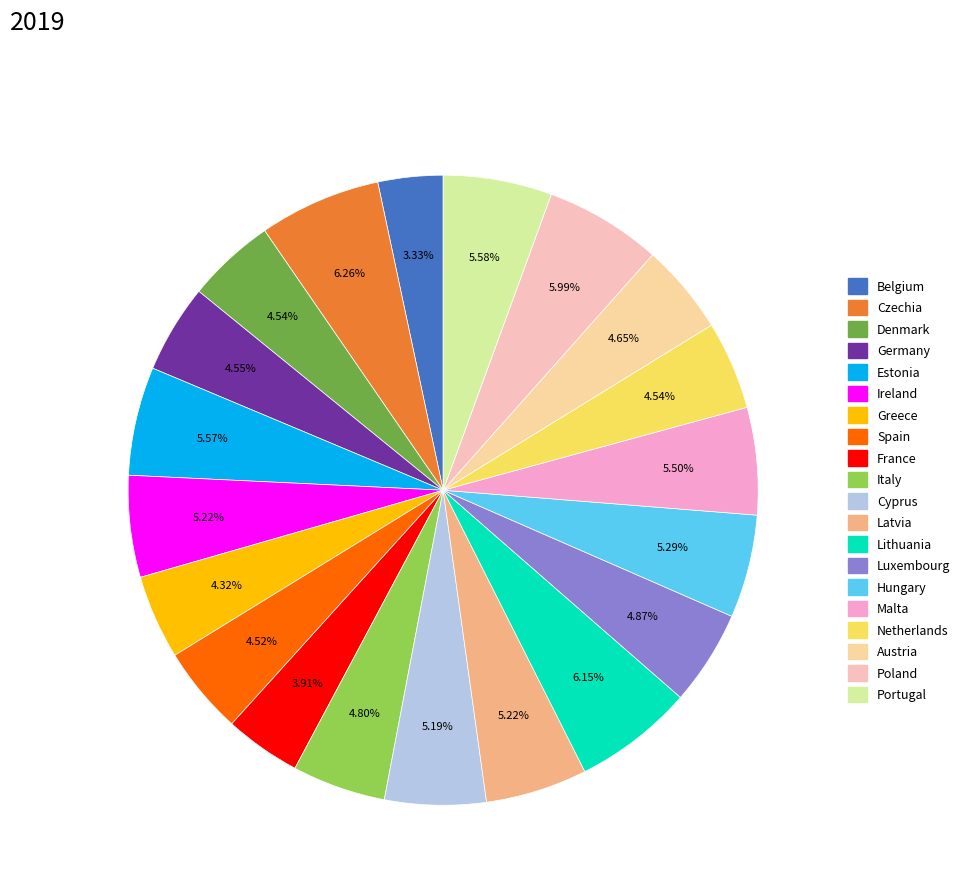

To the nearest percent, what is the combined percentage of Hungary and Germany?

10%